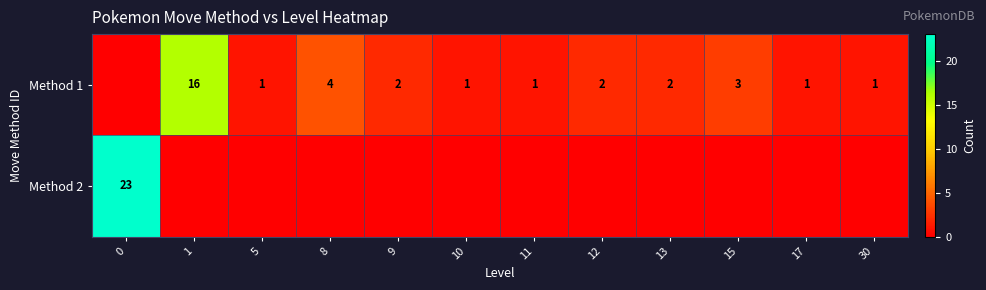

True or false: row_1 has a value of 12 at 10.

False